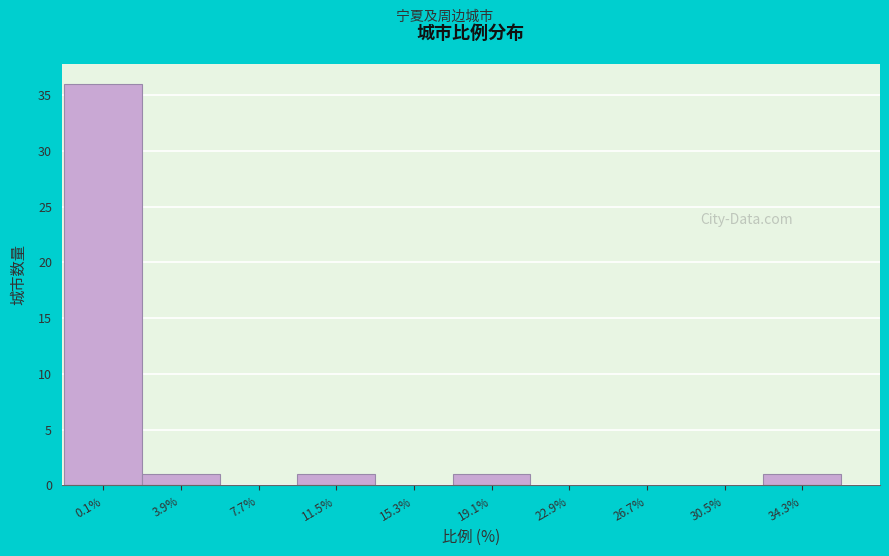

Reading left to right, transcribe all the data shown in this chart.

0.1%=36	3.9%=1	7.7%=0	11.5%=1	15.3%=0	19.1%=1	22.9%=0	26.7%=0	30.5%=0	34.3%=1